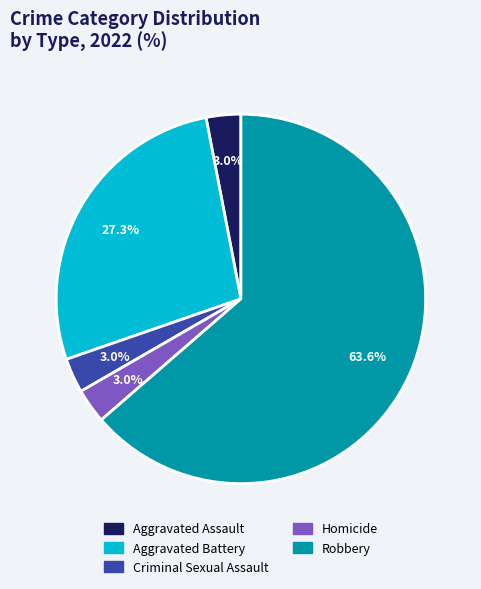

To the nearest percent, what is the combined percentage of Criminal Sexual Assault and Aggravated Assault?

6%